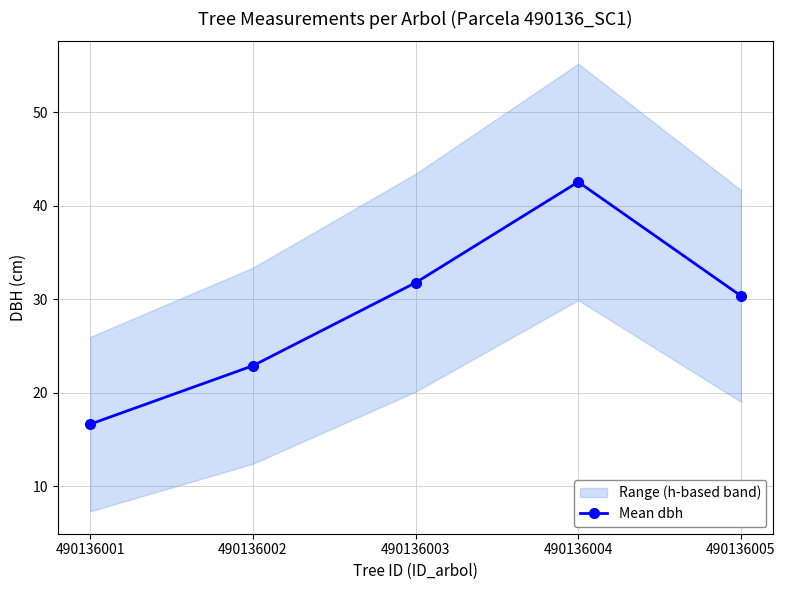

What is the maximum value shown in the chart?

42.5